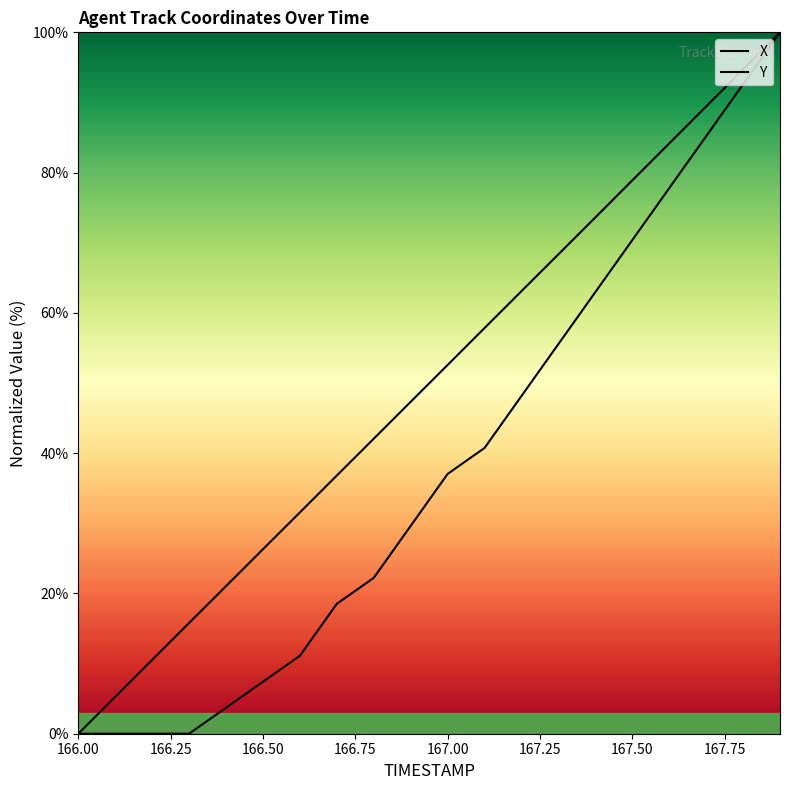

True or false: X and Y intersect in this chart.

False